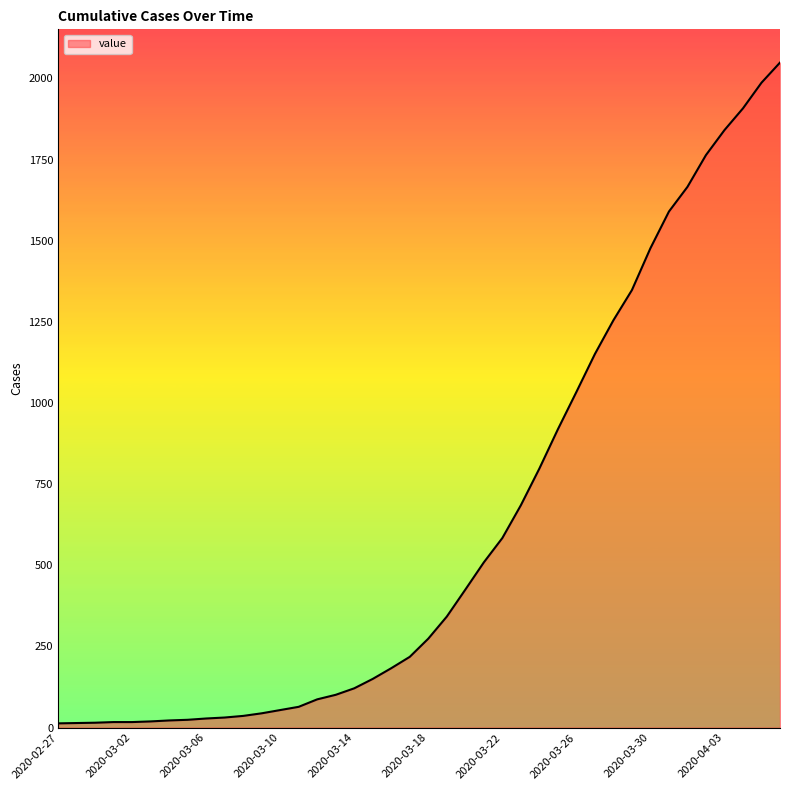

What is the difference between the maximum and minimum values?

2036